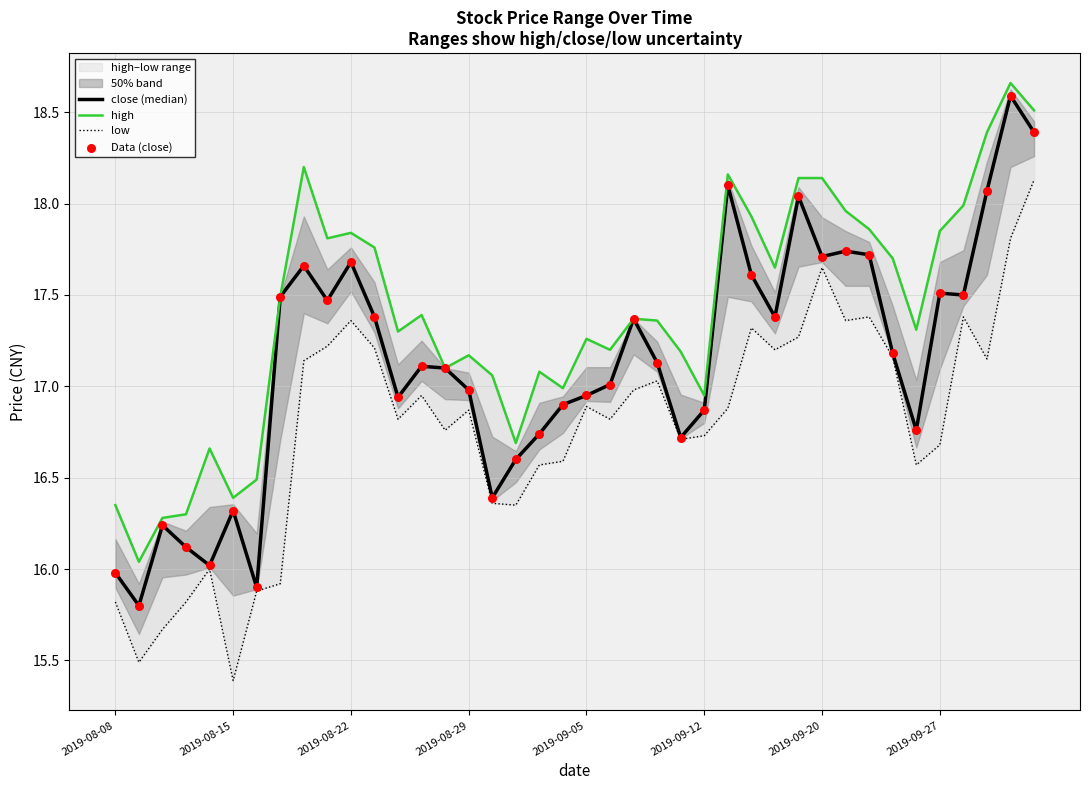

What is the total value across all series at 16?

66.2